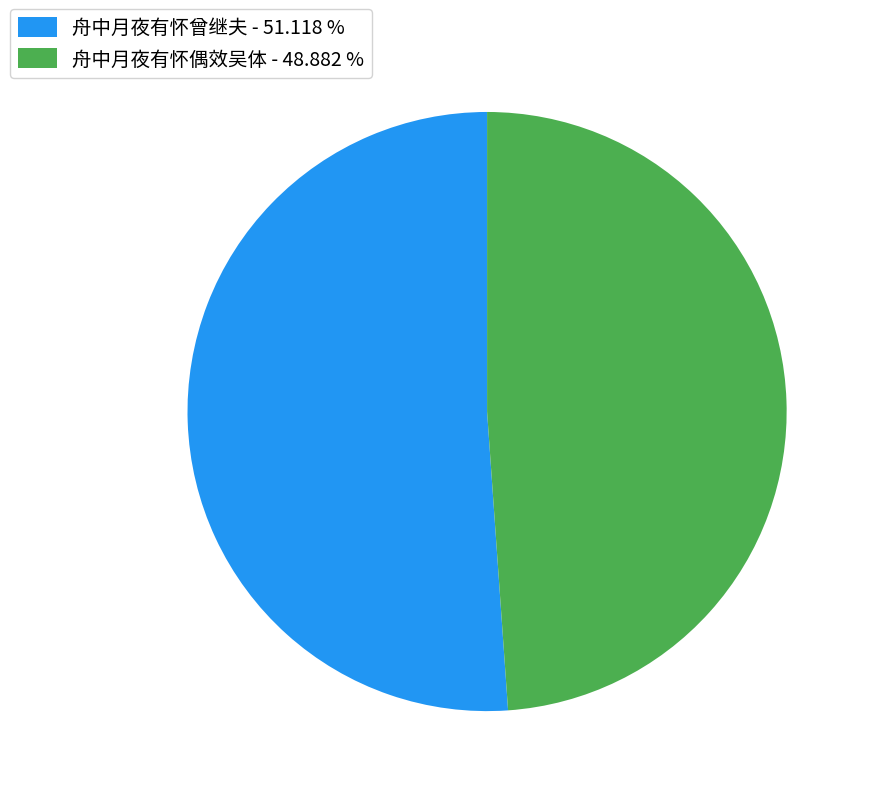

Is the sum of 舟中月夜有怀偶效吴体 - 48.882 % and 舟中月夜有怀曾继夫 - 51.118 % greater than half?

Yes